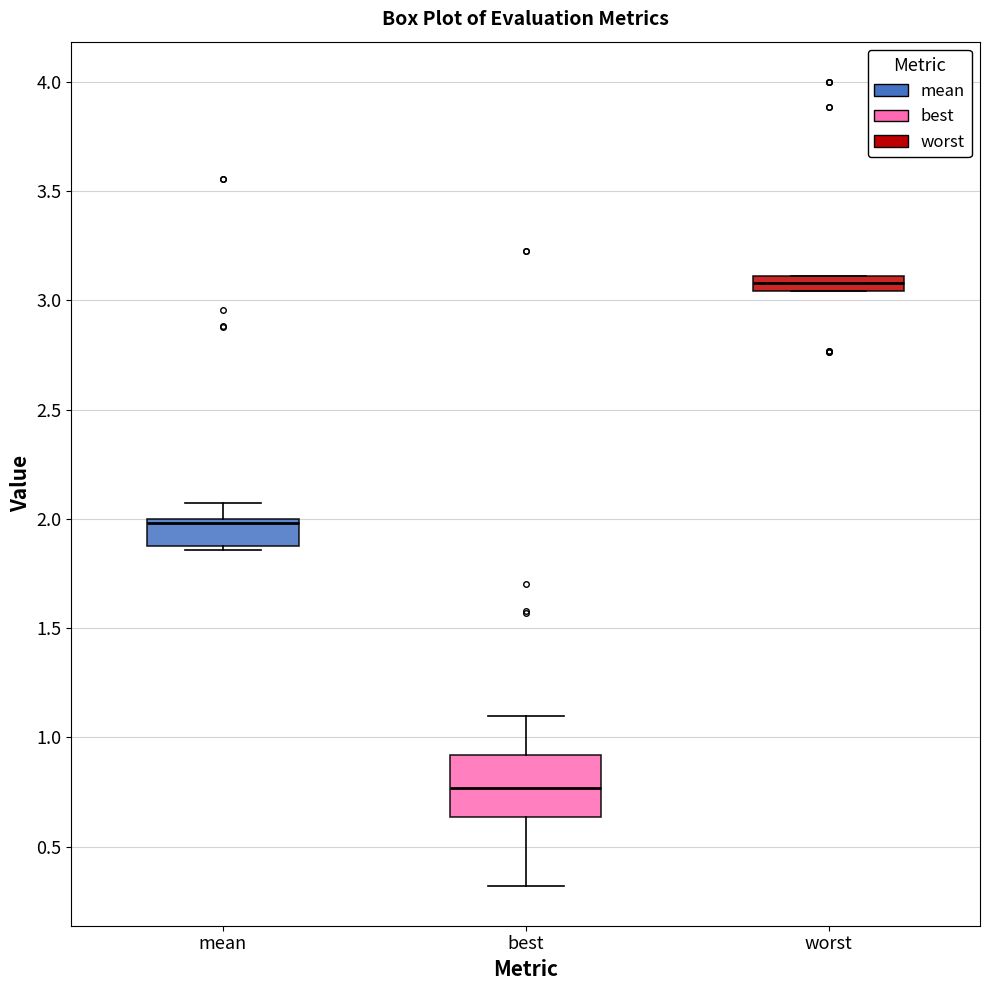

Which box is the tallest, from its lower edge to its upper edge?

best